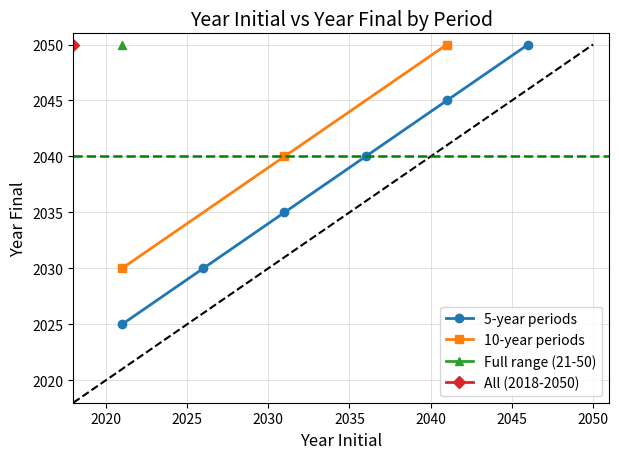

Which label corresponds to the smallest value in the chart?

all